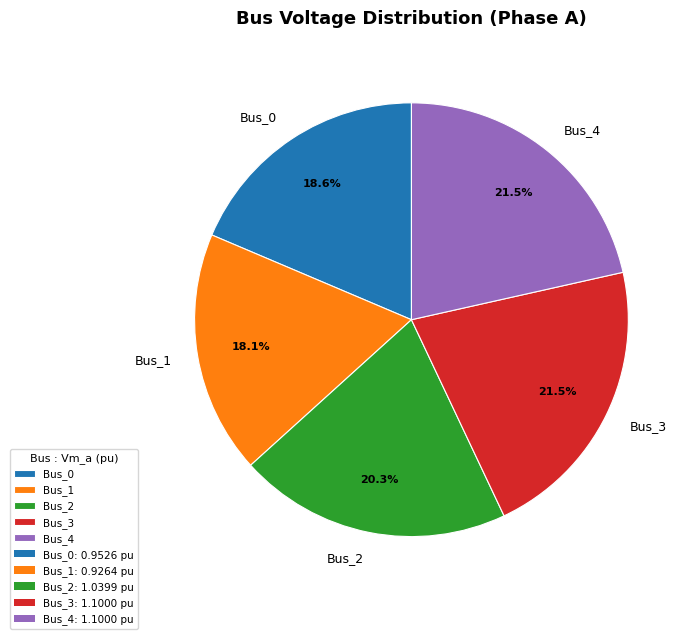

Which has a higher value, Bus_2 or Bus_3?

Bus_3